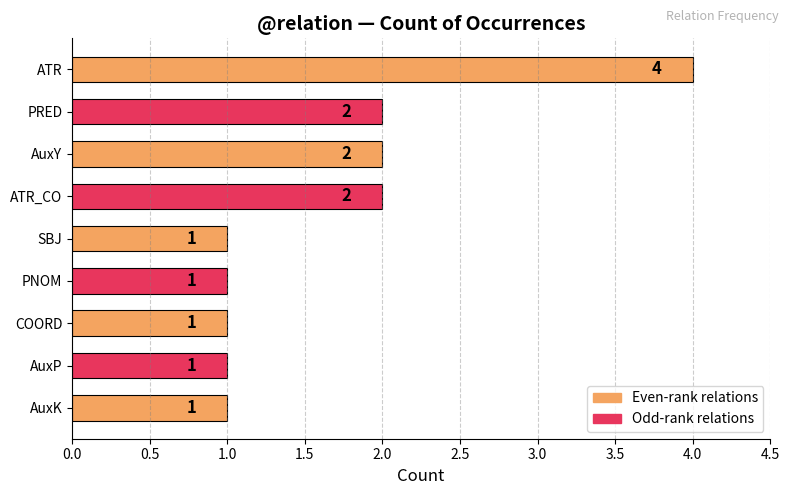

True or false: the data shows 1 at AuxY.

False